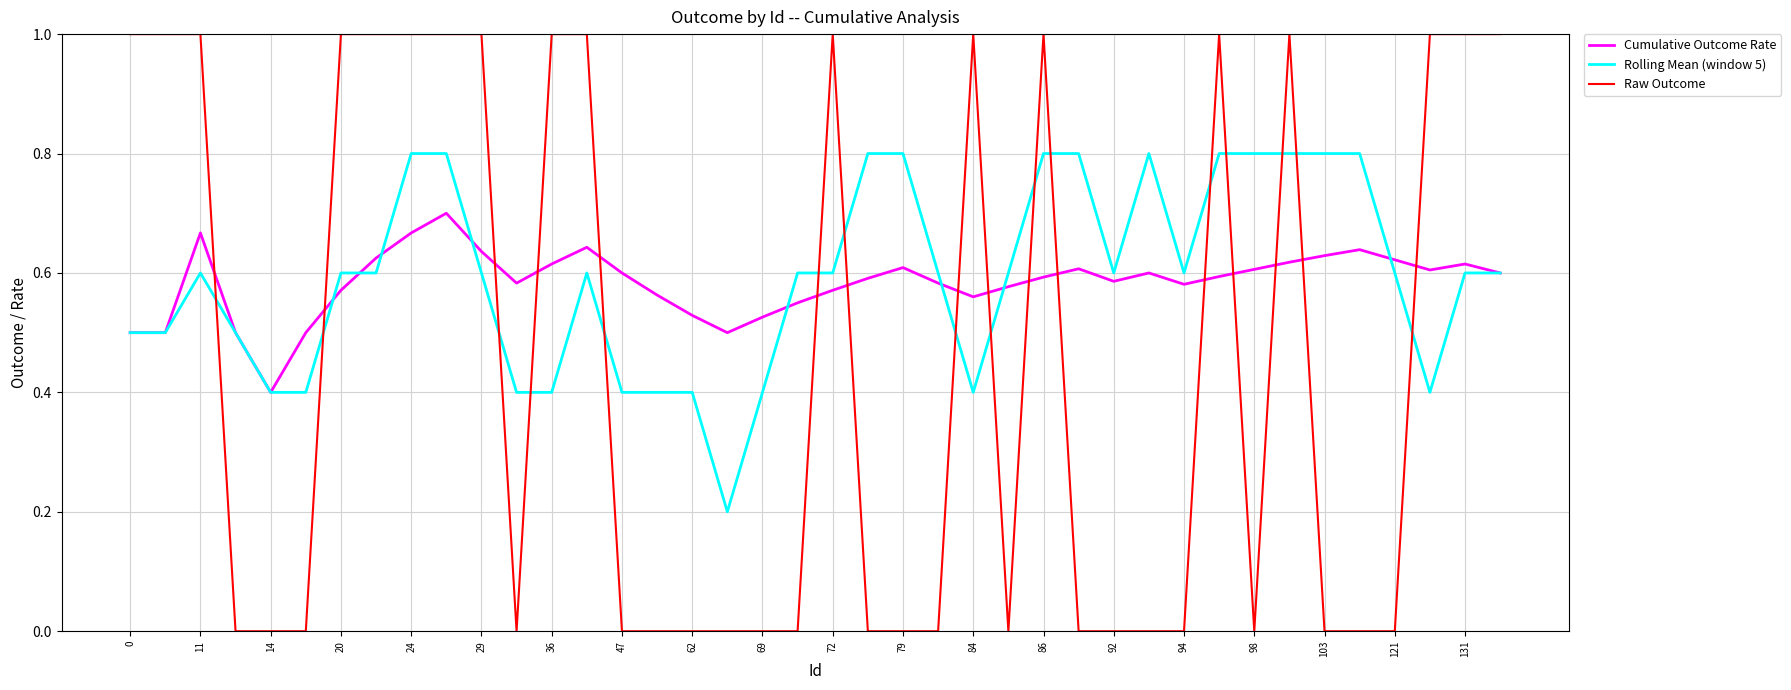

True or false: Raw Outcome and Cumulative Outcome Rate intersect in this chart.

True